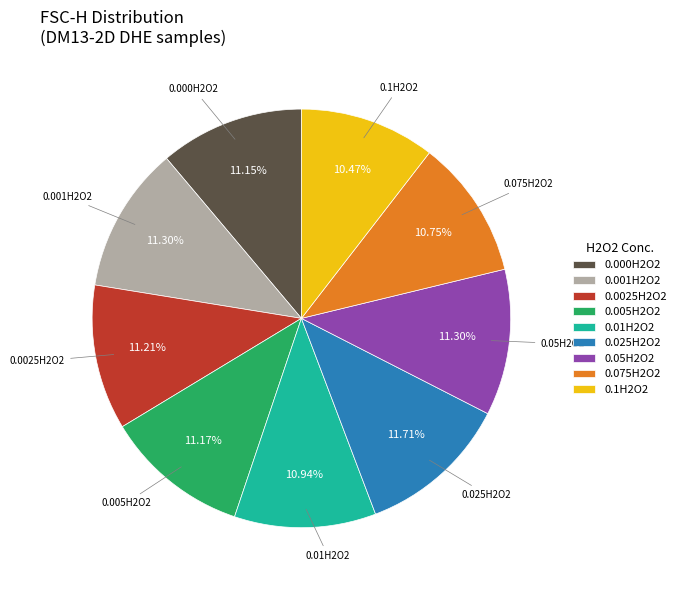

Is the sum of 0.005H2O2 and 0.000H2O2 greater than half?

No